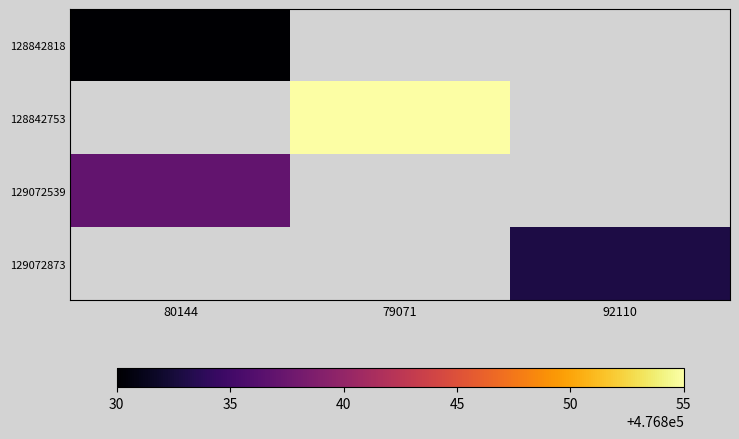

Is the value of 128842753 at 79071 greater than the value of 128842818 at 80144?

Yes